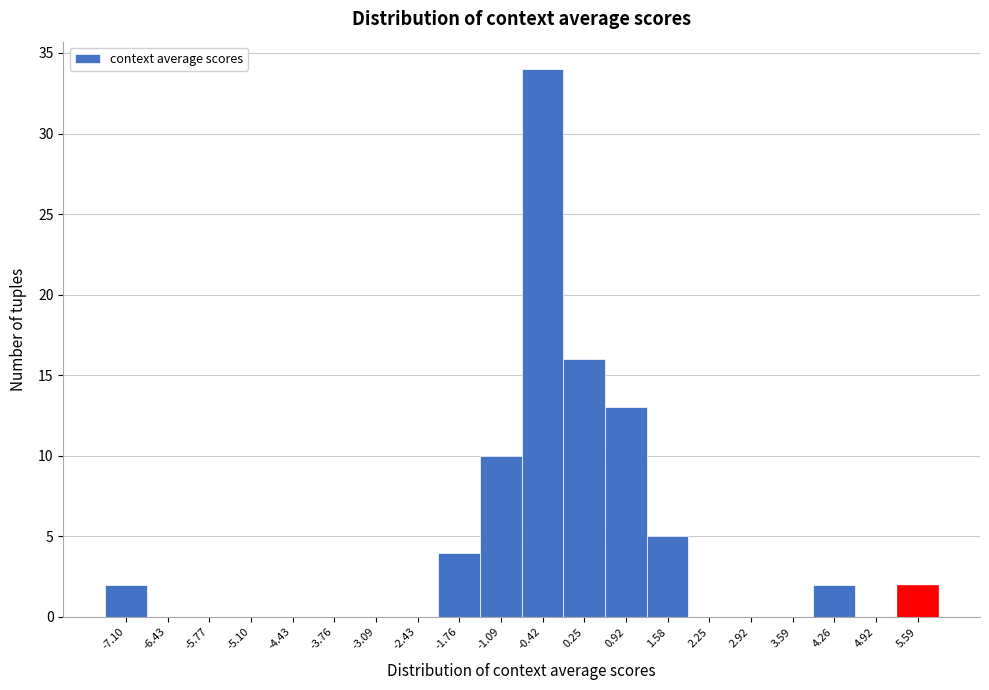

Reading right to left, transcribe all the data shown in this chart.

5.59=2	4.92=0	4.26=2	3.59=0	2.92=0	2.25=0	1.58=5	0.92=13	0.25=16	-0.42=34	-1.09=10	-1.76=4	-2.43=0	-3.09=0	-3.76=0	-4.43=0	-5.10=0	-5.77=0	-6.43=0	-7.10=2